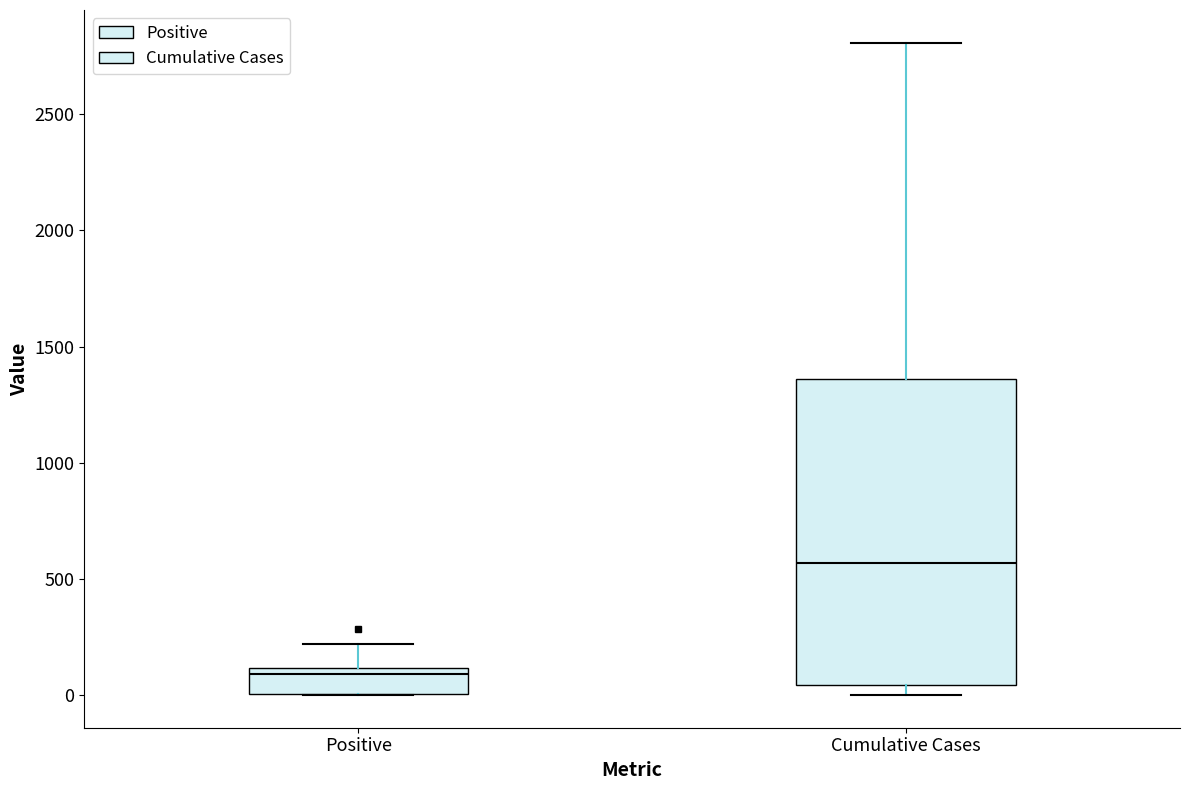

Which box is the tallest, from its lower edge to its upper edge?

Cumulative Cases